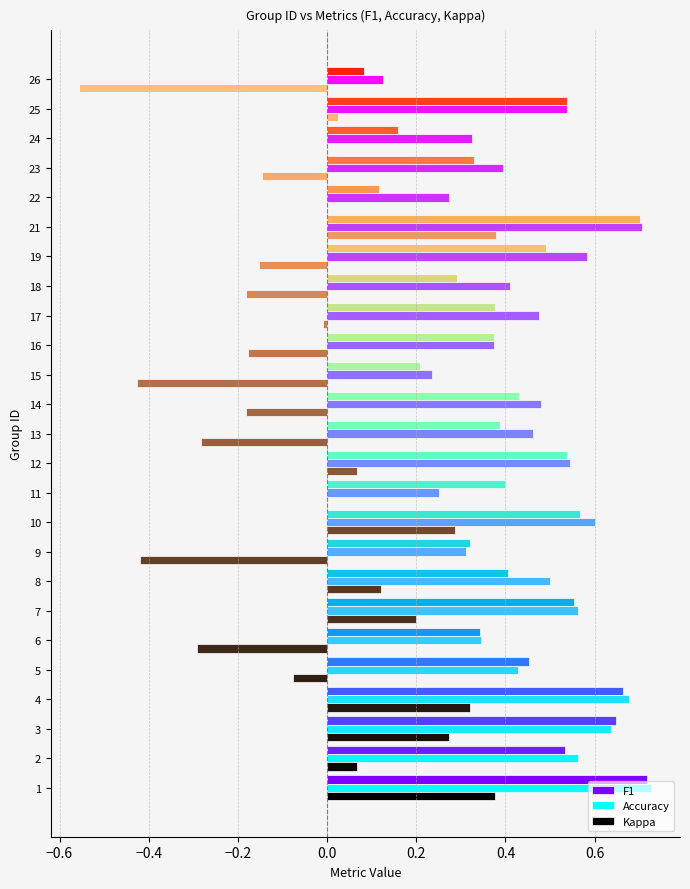

How many groups of bars are there?

25